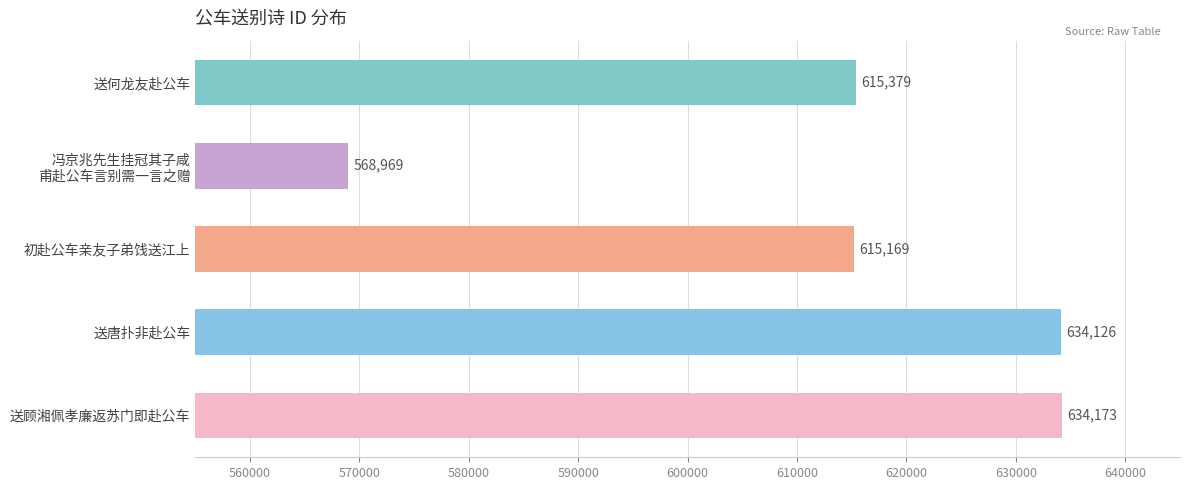

At which category does the chart reach its peak across all series?

送顾湘佩孝廉返苏门即赴公车